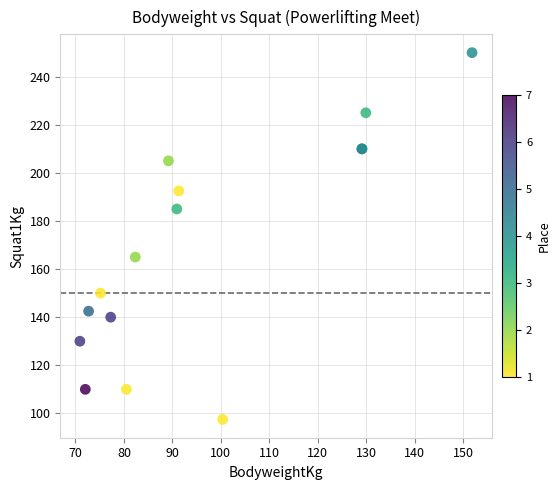

What Y value in the scatter plot is closest to 173?

165.0